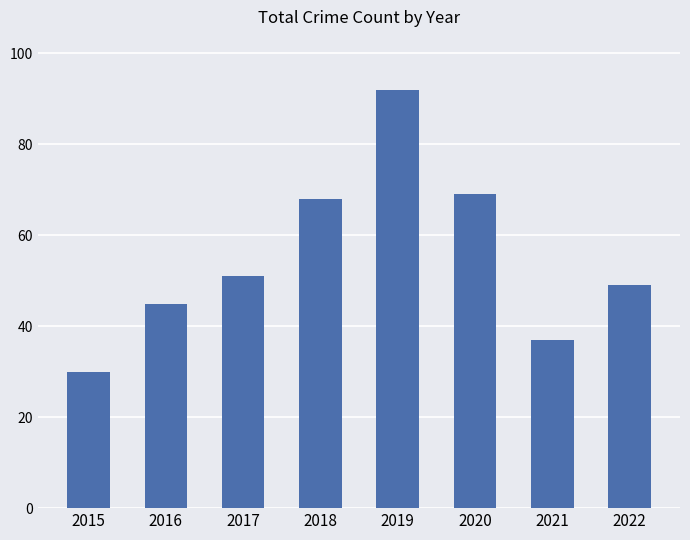

How many bars are there in total?

8